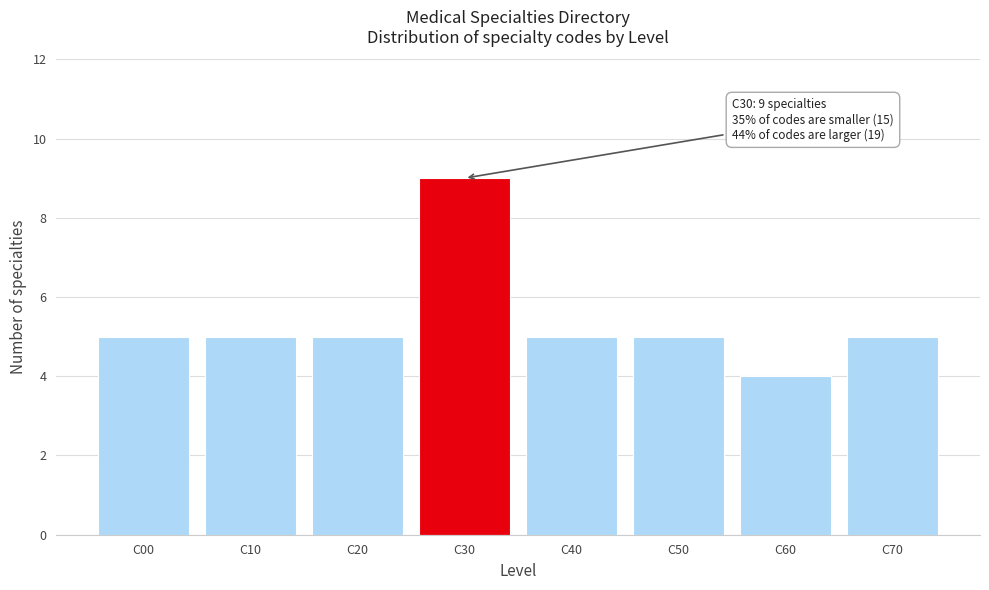

Reading left to right, extract all data points from this chart.

5	5	5	9	5	5	4	5